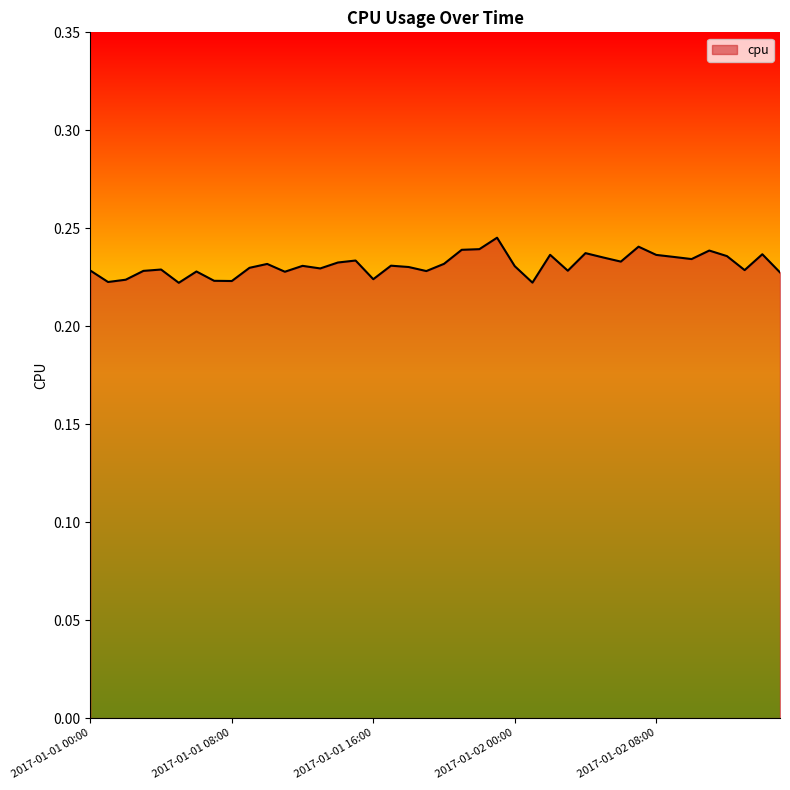

Does the chart display data point markers on the line(s)?

No